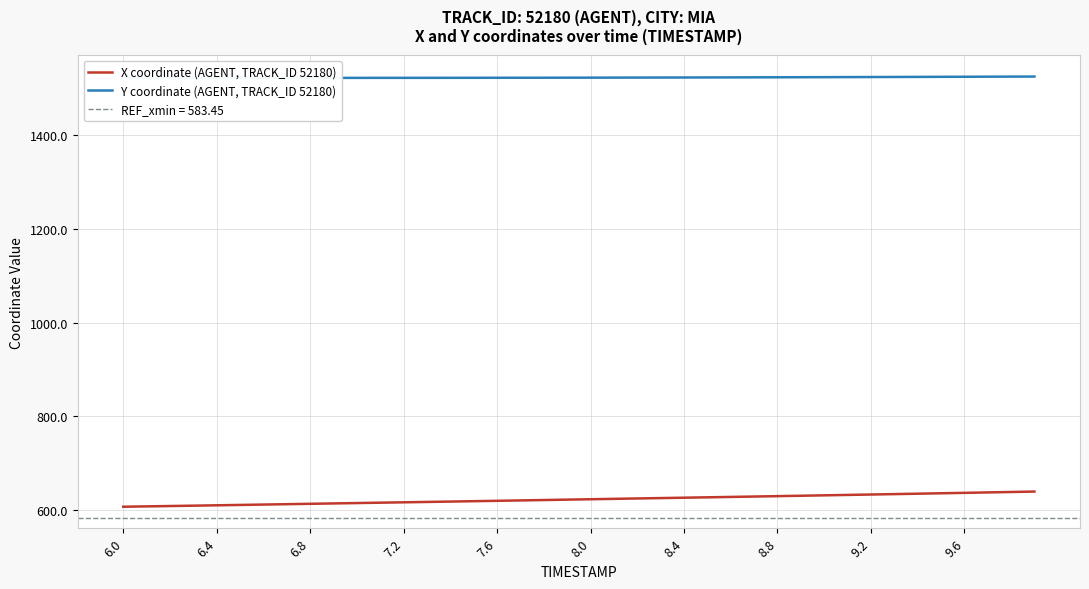

Is it true that Y coordinate (AGENT, TRACK_ID 52180) equals 485.9 at 15?

False